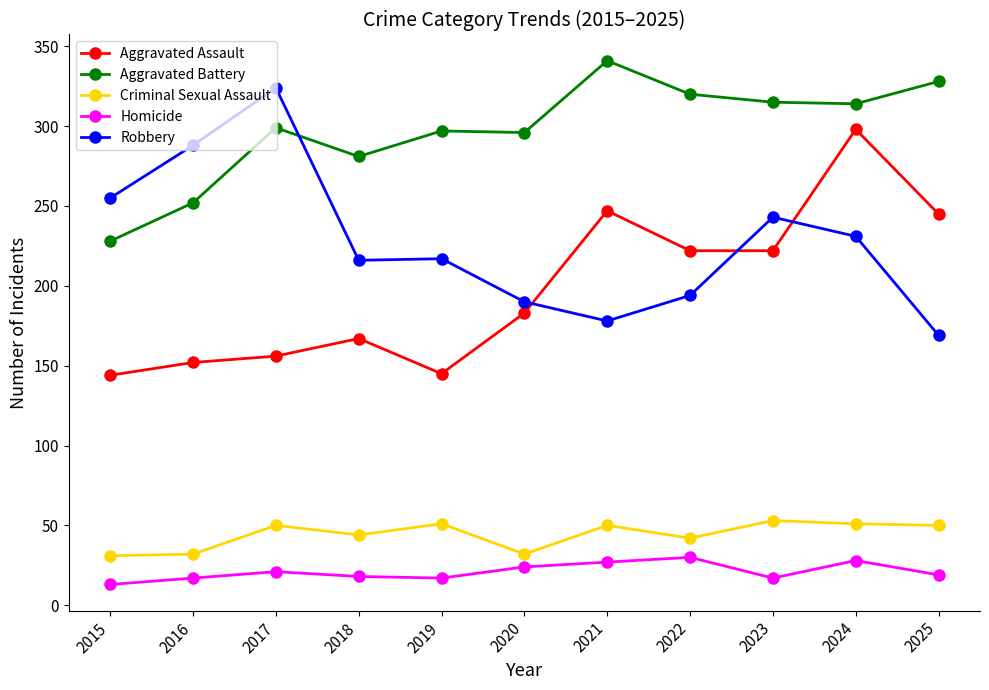

What is the maximum value shown in the chart?

341